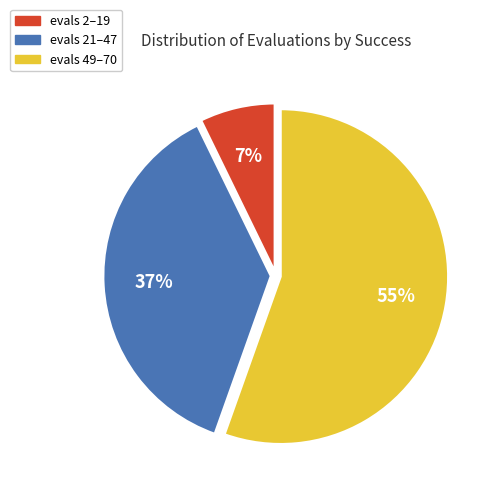

Rank the categories by value from lowest to highest.

evals 2–19, evals 21–47, evals 49–70